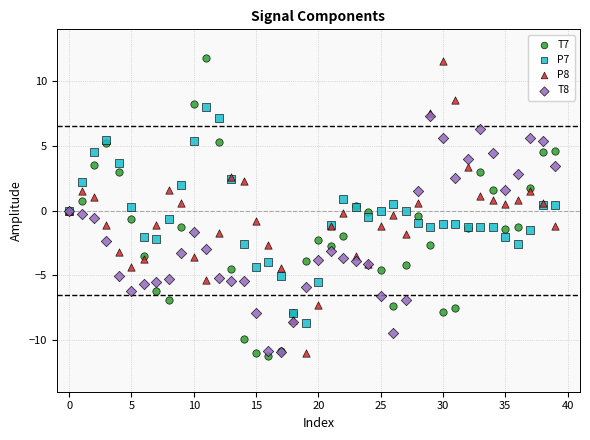

What are all the series names shown in the legend?

T7, P7, P8, T8